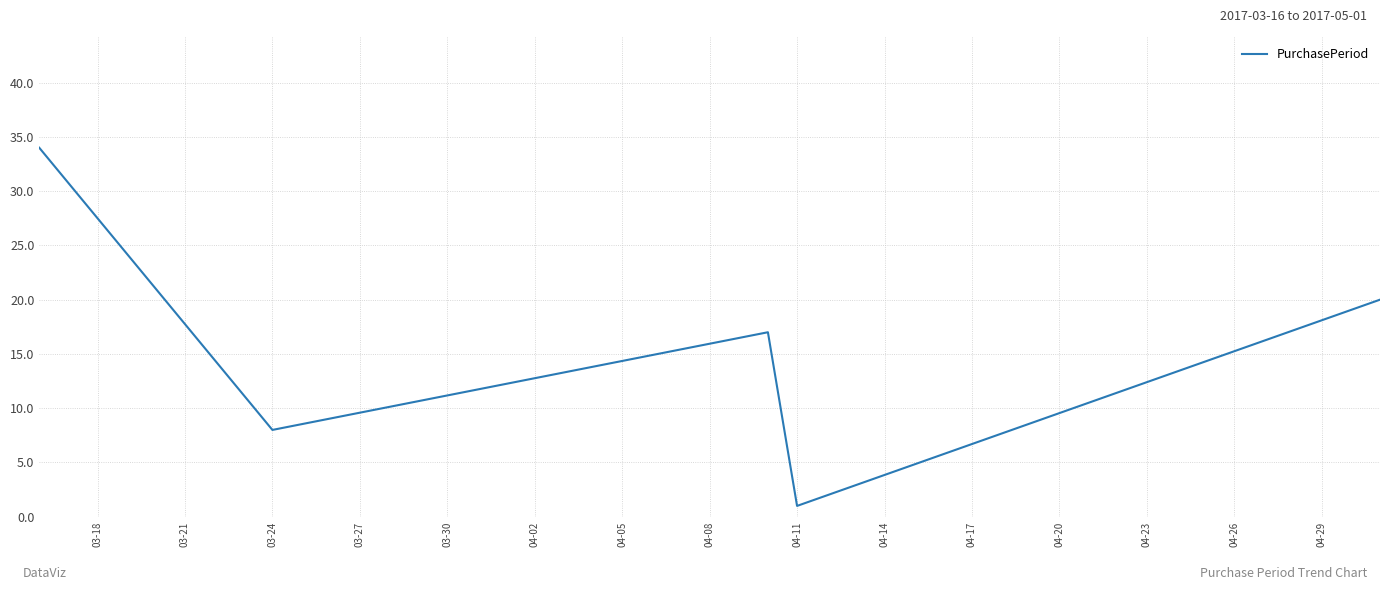

What is the difference between the second highest and second lowest values?

12